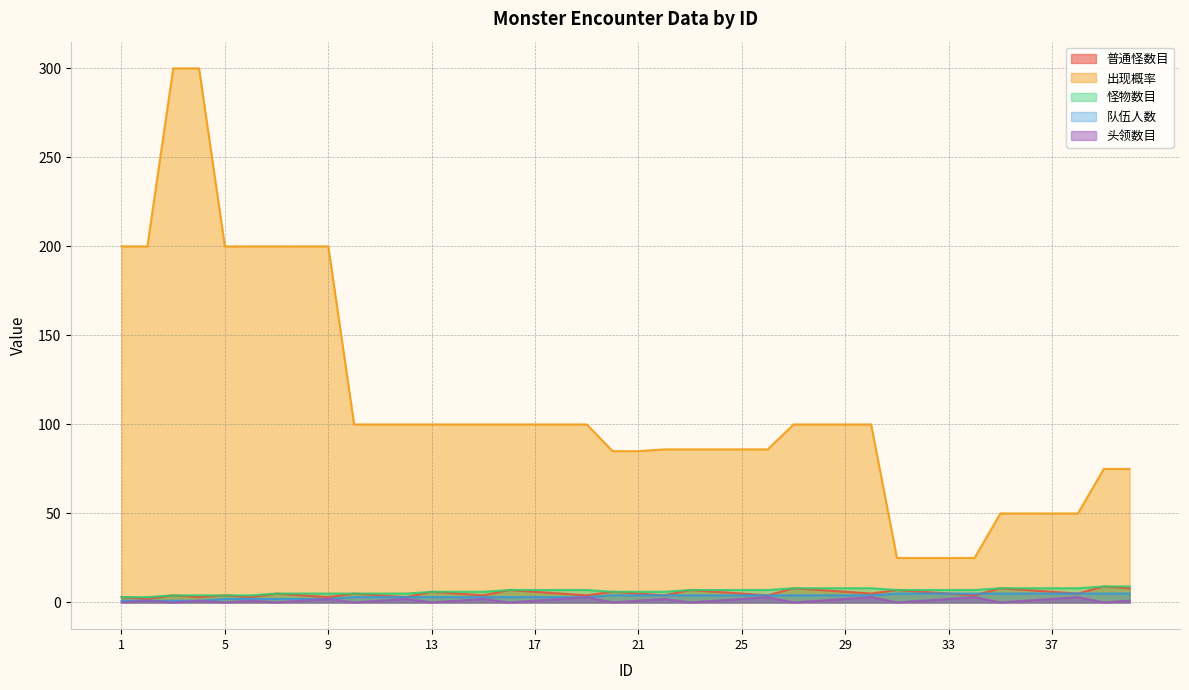

Reading right to left, transcribe all the data shown in this chart.

普通怪数目: 40=8	39=9	38=5	37=6	36=7	35=8	34=4	33=5	32=6	31=7	30=5	29=6	28=7	27=8	26=4	25=5	24=6	23=7	22=4	21=5	20=6	19=4	18=5	17=6	16=7	15=4	14=5	13=6	12=3	11=4	10=5	9=3	8=4	7=5	6=3	5=4	4=3	3=4	2=2	1=3
出现概率: 40=75	39=75	38=50	37=50	36=50	35=50	34=25	33=25	32=25	31=25	30=100	29=100	28=100	27=100	26=86	25=86	24=86	23=86	22=86	21=85	20=85	19=100	18=100	17=100	16=100	15=100	14=100	13=100	12=100	11=100	10=100	9=200	8=200	7=200	6=200	5=200	4=300	3=300	2=200	1=200
怪物数目: 40=9	39=9	38=8	37=8	36=8	35=8	34=7	33=7	32=7	31=7	30=8	29=8	28=8	27=8	26=7	25=7	24=7	23=7	22=6	21=6	20=6	19=7	18=7	17=7	16=7	15=6	14=6	13=6	12=5	11=5	10=5	9=5	8=5	7=5	6=4	5=4	4=4	3=4	2=3	1=3
队伍人数: 40=5	39=5	38=5	37=5	36=5	35=5	34=5	33=5	32=5	31=5	30=4	29=4	28=4	27=4	26=4	25=4	24=4	23=4	22=4	21=4	20=4	19=3	18=3	17=3	16=3	15=3	14=3	13=3	12=3	11=3	10=3	9=2	8=2	7=2	6=2	5=2	4=1	3=1	2=1	1=1
头领数目: 40=1	39=0	38=3	37=2	36=1	35=0	34=3	33=2	32=1	31=0	30=3	29=2	28=1	27=0	26=3	25=2	24=1	23=0	22=2	21=1	20=0	19=3	18=2	17=1	16=0	15=2	14=1	13=0	12=2	11=1	10=0	9=2	8=1	7=0	6=1	5=0	4=1	3=0	2=1	1=0